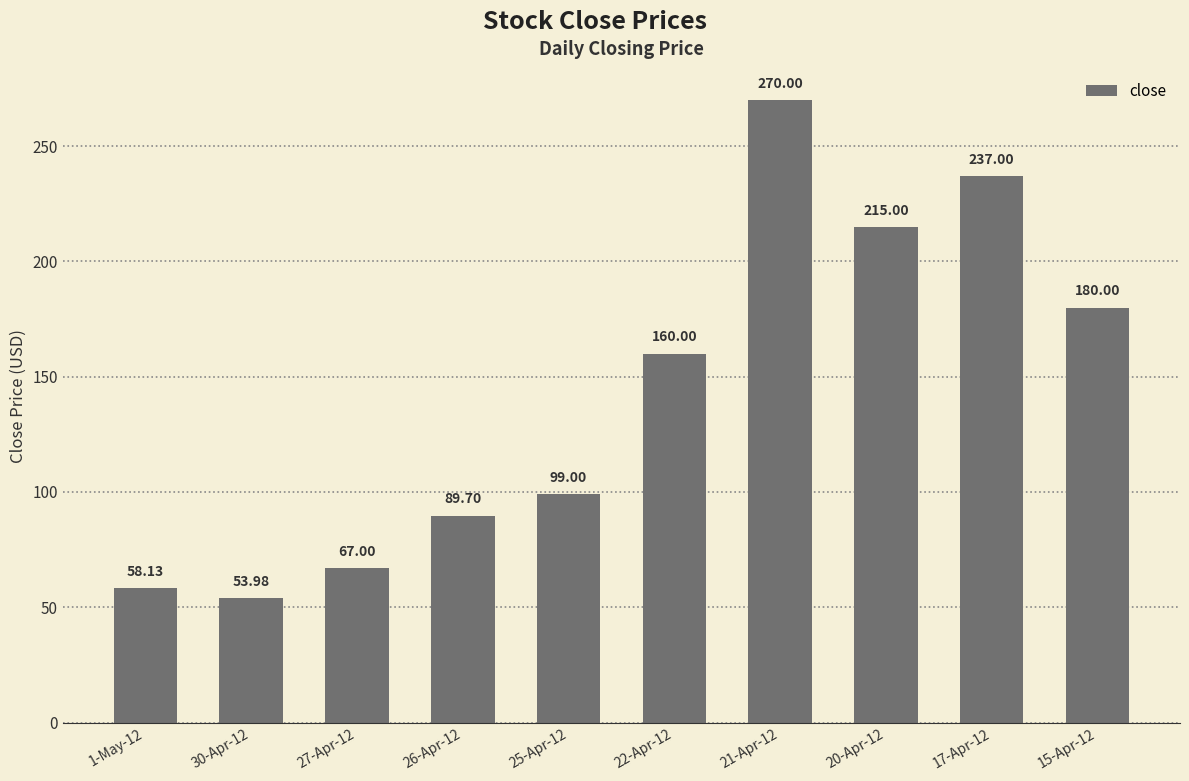

What is the average value?

143.0